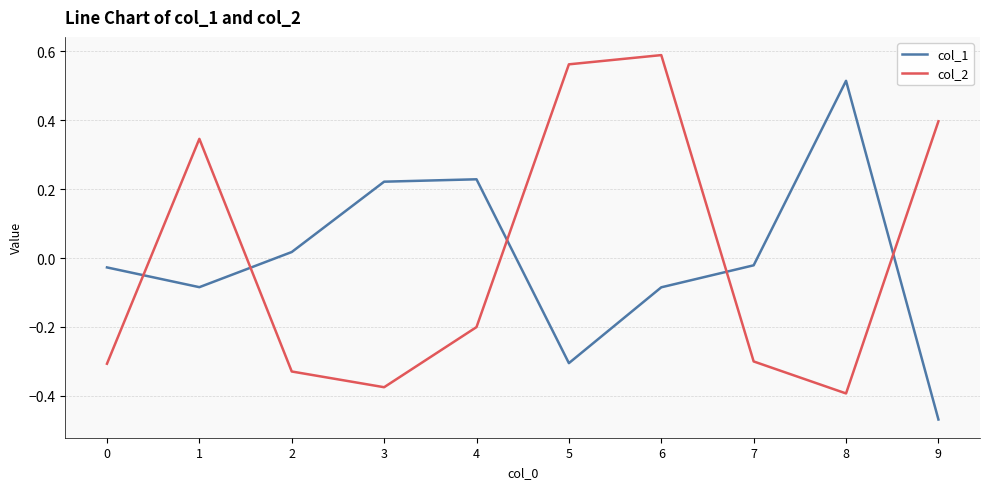

What is the difference between the highest and lowest values at 4?

0.4